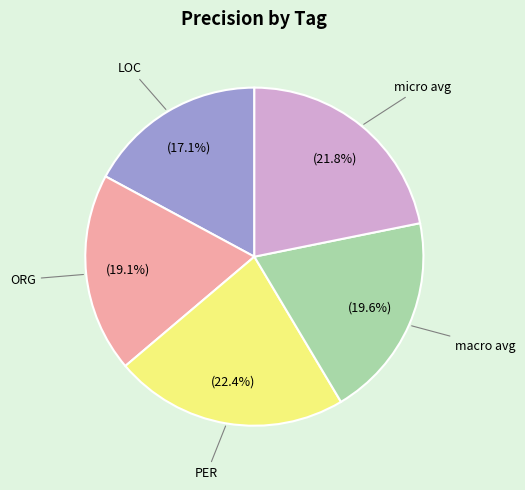

To the nearest percent, what is the difference between the largest and smallest slice percentages?

5%